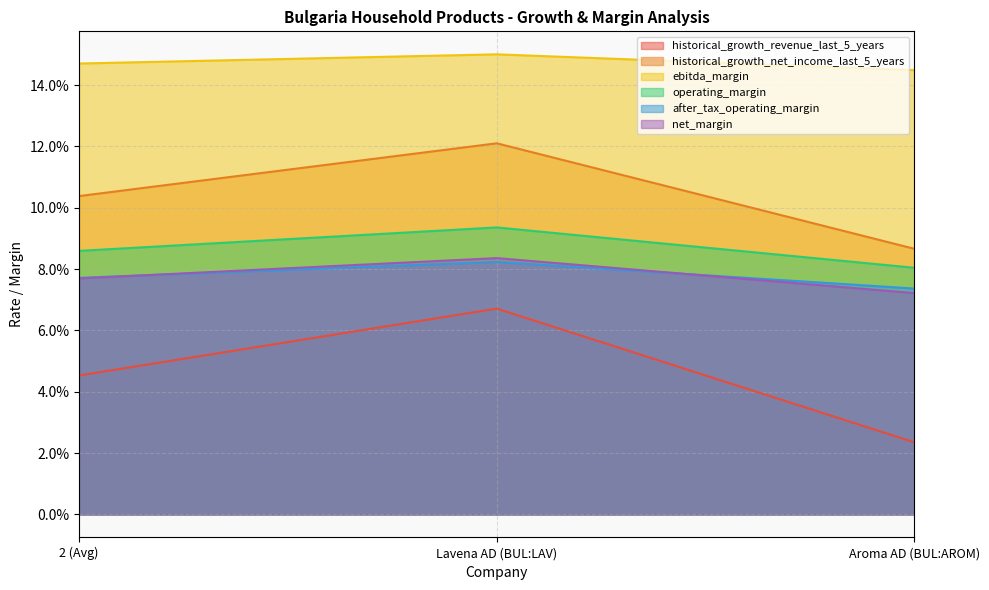

The after_tax_operating_margin series shows 0.1 at 2 (Avg). True or false?

False